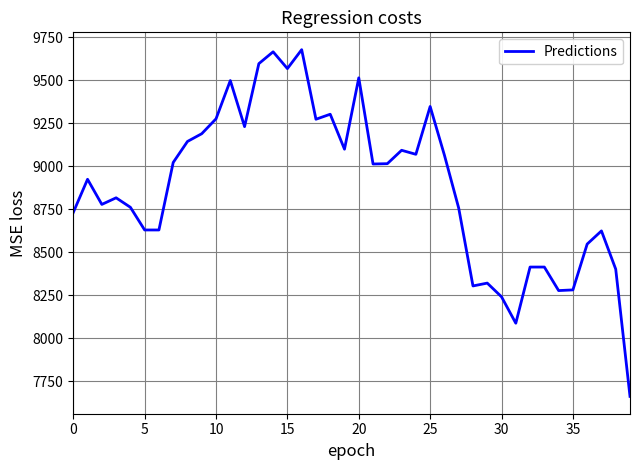

How many lines are shown in the chart?

1